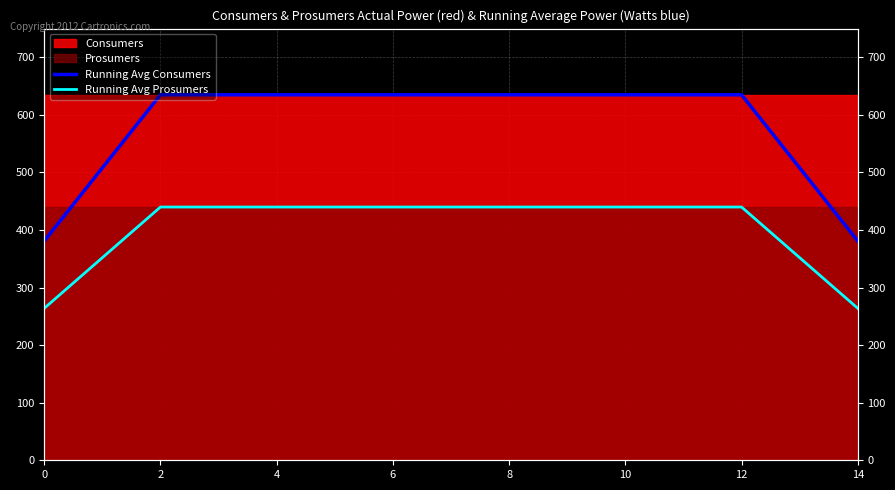

At which category is the sum across all series the highest?

2